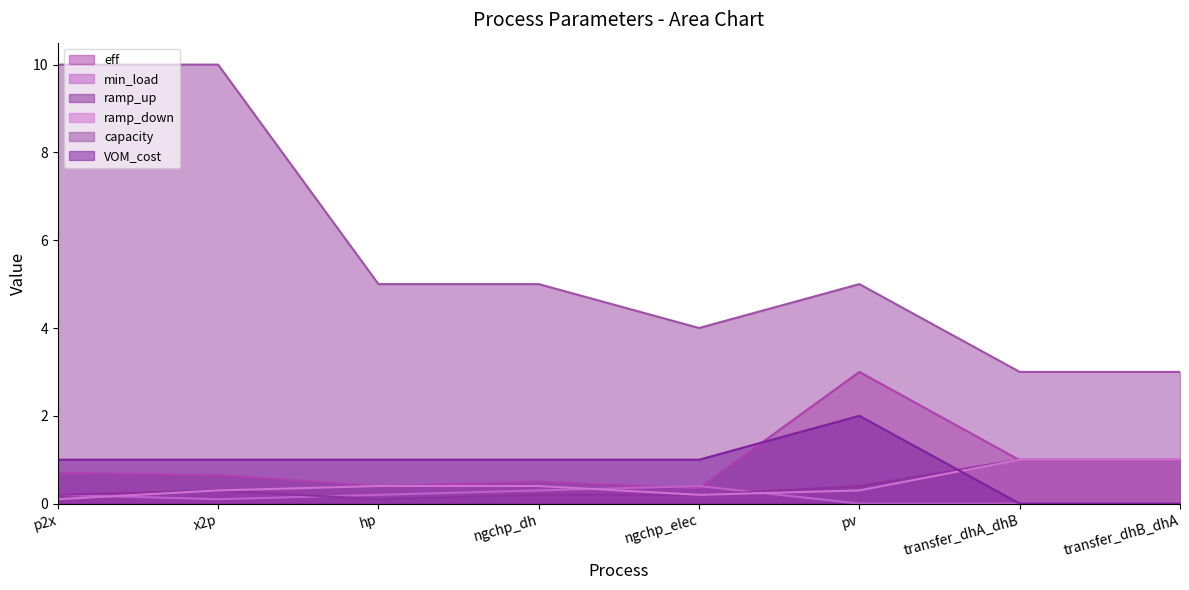

True or false: min_load and ramp_up cross at least once.

True